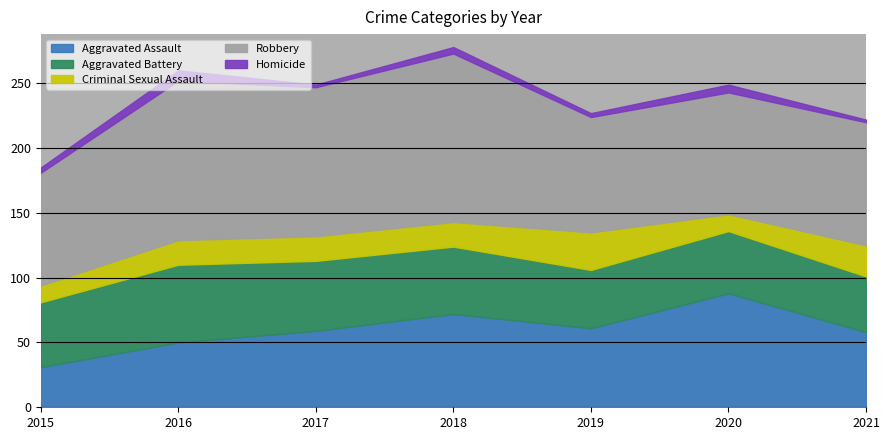

True or false: Homicide and Criminal Sexual Assault cross at least once.

False